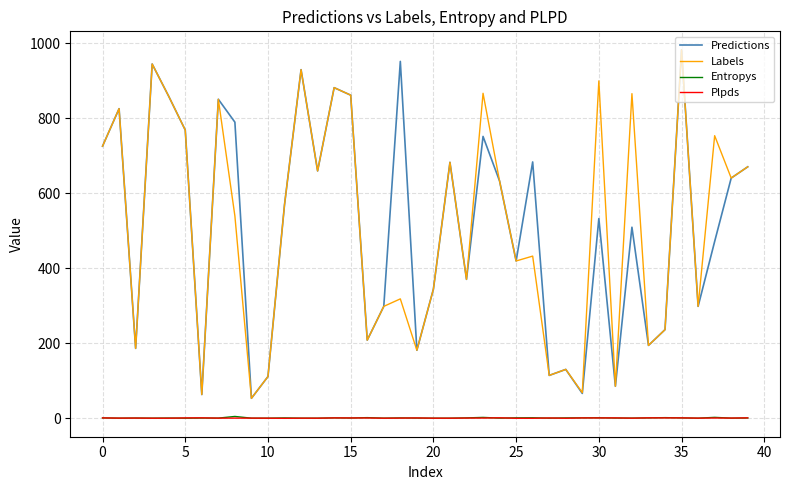

What is the greatest value displayed?

982.0